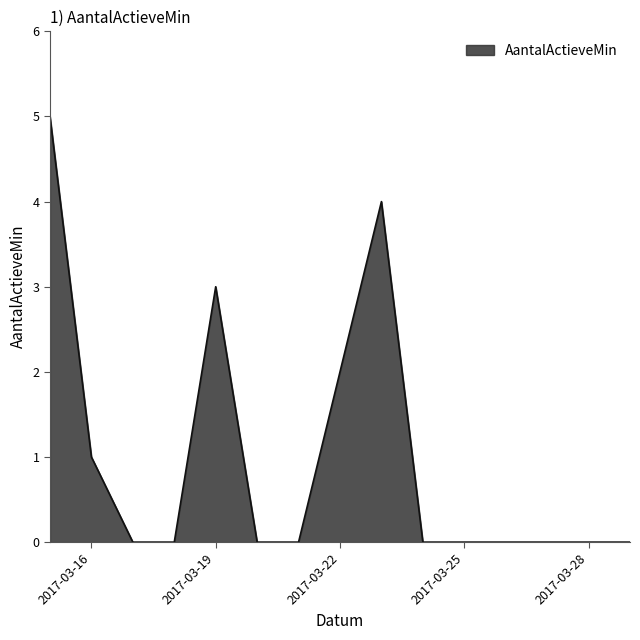

What is the difference between the maximum and minimum values?

5